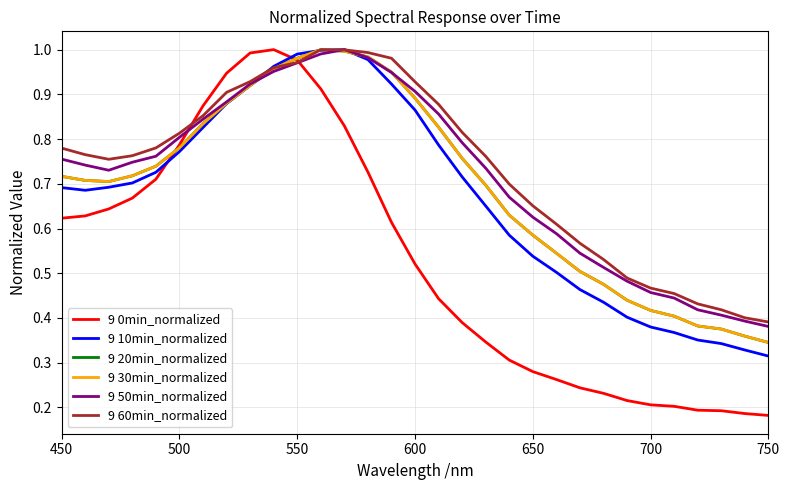

How many times do 9 20min_normalized and 9 0min_normalized cross each other?

2